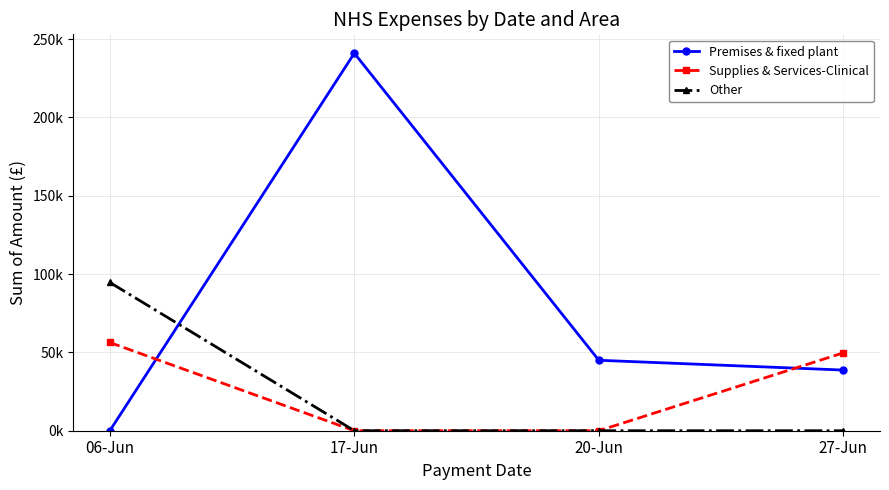

Between 17-Jun and 27-Jun, which series saw the biggest shift?

Premises & fixed plant